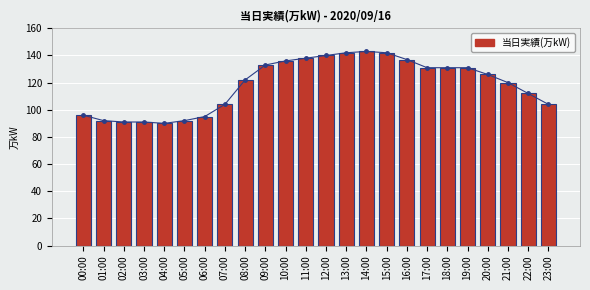

Is it true that the value at 16:00 is 51?

False